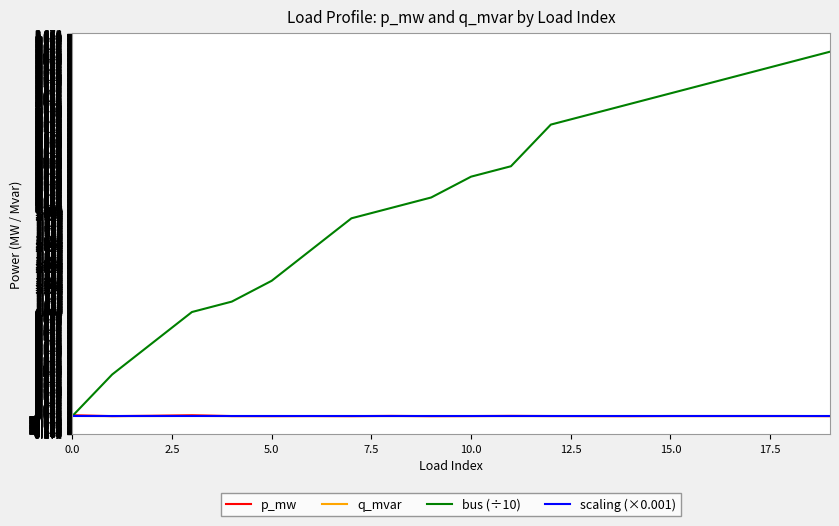

Which series has the largest total across all categories?

bus (÷10)